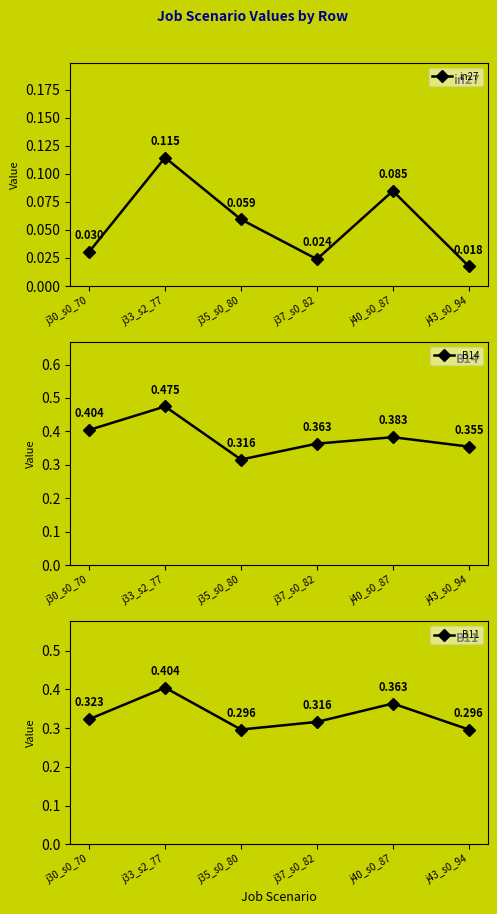

Which series has the widest spread of values?

B14